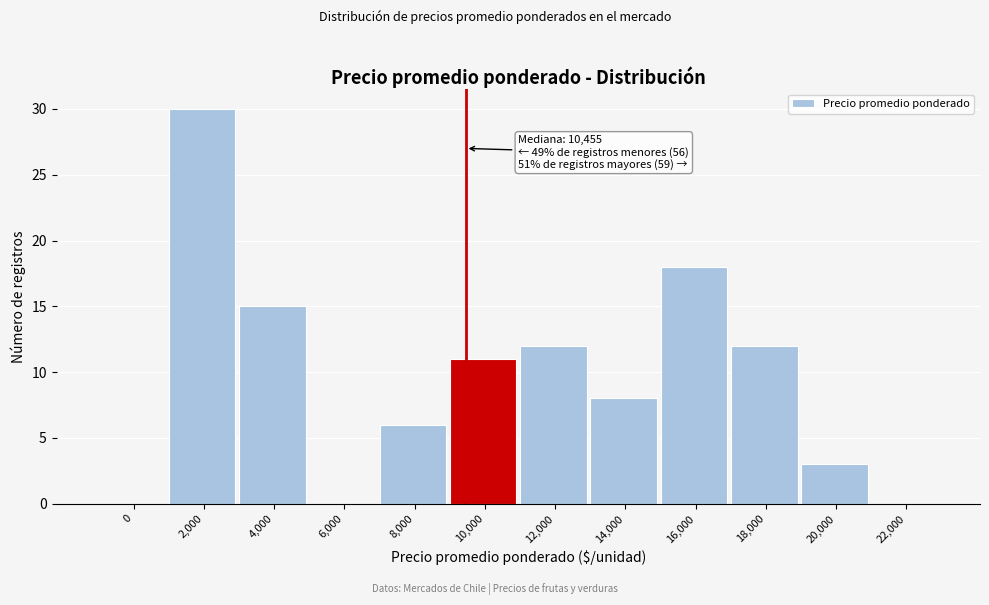

Reading right to left, transcribe all the data shown in this chart.

22,000=0	20,000=3	18,000=12	16,000=18	14,000=8	12,000=12	10,000=11	8,000=6	6,000=0	4,000=15	2,000=30	0=0